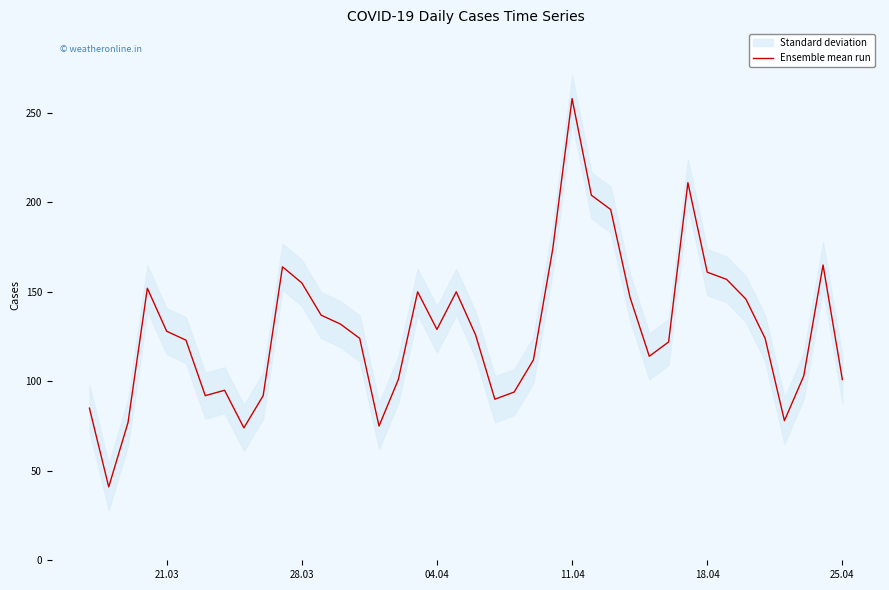

How many interior local peaks (higher than both neighbors) does the data have?

8